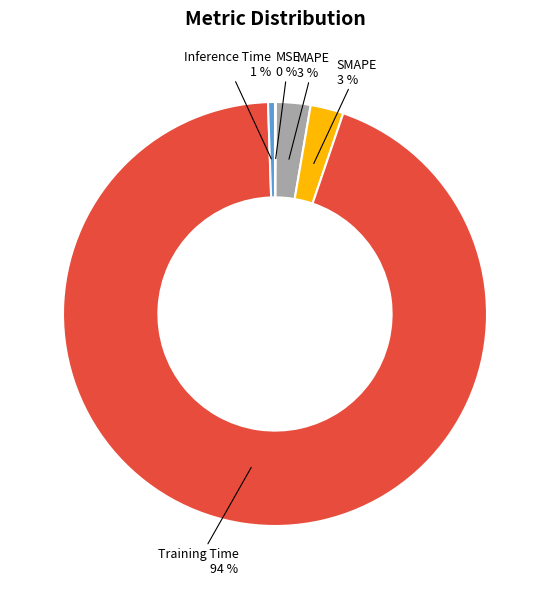

Between Training Time and MAPE, which is larger?

Training Time